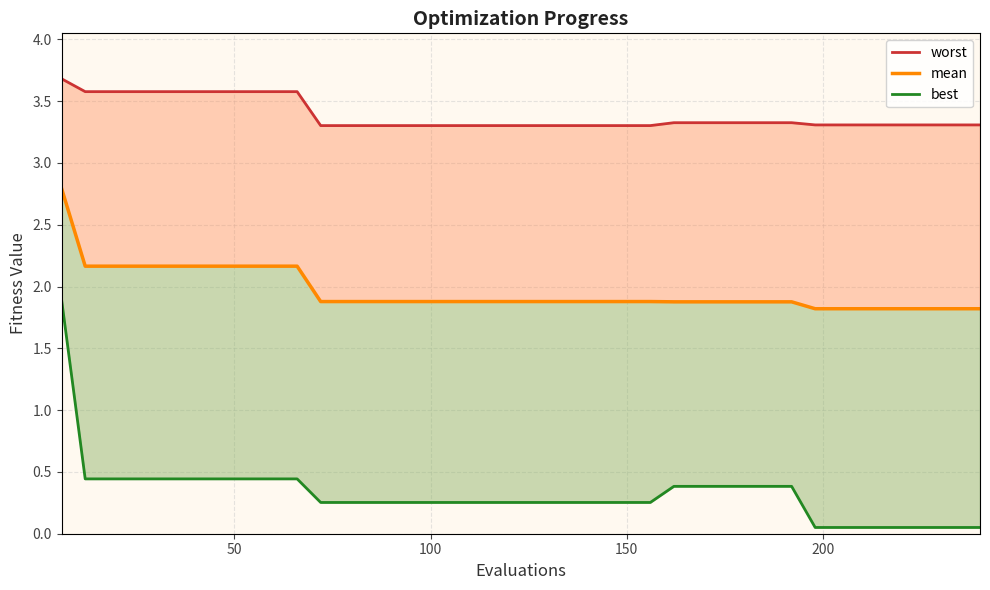

Reading left to right, list all the values displayed in this chart.

worst: 3.7	3.6	3.6	3.6	3.6	3.6	3.6	3.6	3.6	3.6	3.6	3.3	3.3	3.3	3.3	3.3	3.3	3.3	3.3	3.3	3.3	3.3	3.3	3.3	3.3	3.3	3.3	3.3	3.3	3.3	3.3	3.3	3.3	3.3	3.3	3.3	3.3	3.3	3.3	3.3
mean: 2.8	2.2	2.2	2.2	2.2	2.2	2.2	2.2	2.2	2.2	2.2	1.9	1.9	1.9	1.9	1.9	1.9	1.9	1.9	1.9	1.9	1.9	1.9	1.9	1.9	1.9	1.9	1.9	1.9	1.9	1.9	1.9	1.8	1.8	1.8	1.8	1.8	1.8	1.8	1.8
best: 1.9	0.4	0.4	0.4	0.4	0.4	0.4	0.4	0.4	0.4	0.4	0.3	0.3	0.3	0.3	0.3	0.3	0.3	0.3	0.3	0.3	0.3	0.3	0.3	0.3	0.3	0.4	0.4	0.4	0.4	0.4	0.4	0.1	0.1	0.1	0.1	0.1	0.1	0.1	0.1